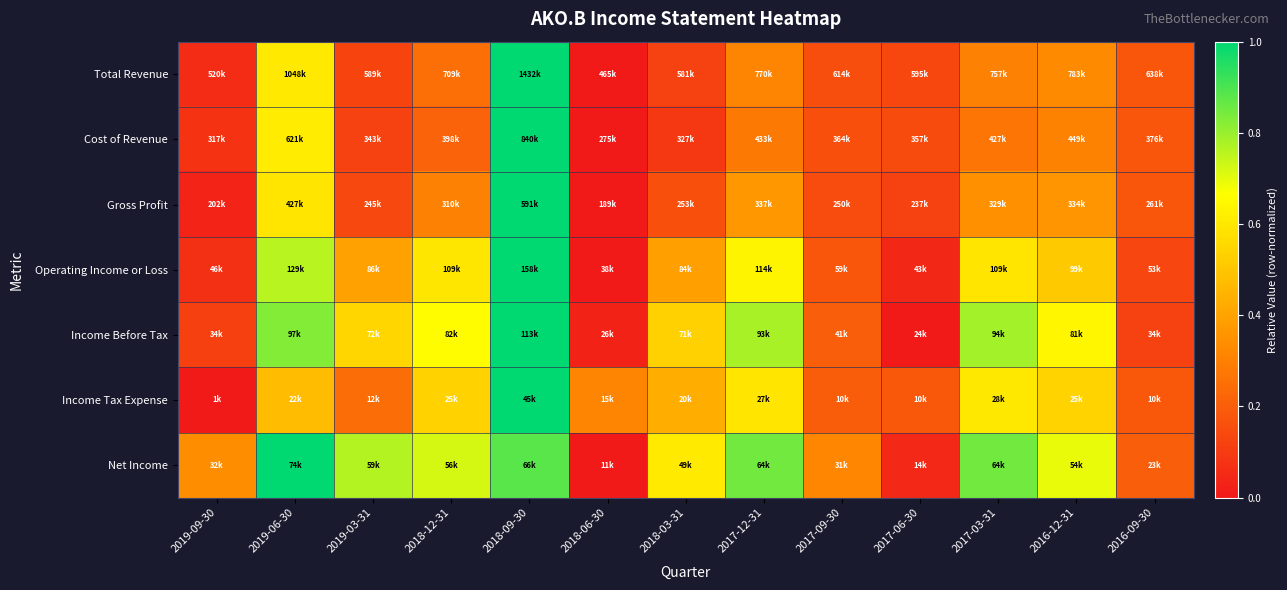

At how many categories does at least one series exceed 0?

13